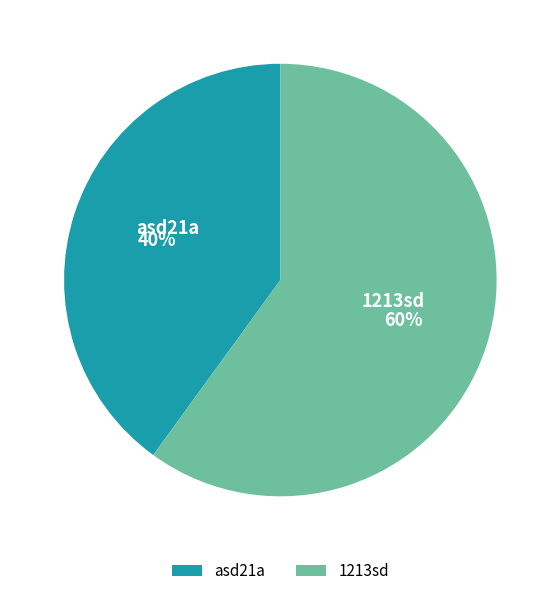

What is the smallest slice in the pie chart?

asd21a